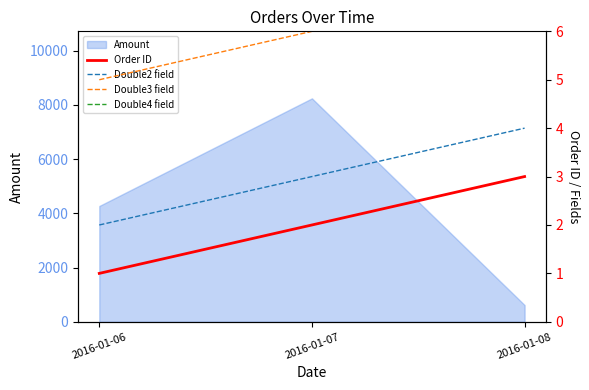

What is the highest value of the Amount series?

8239